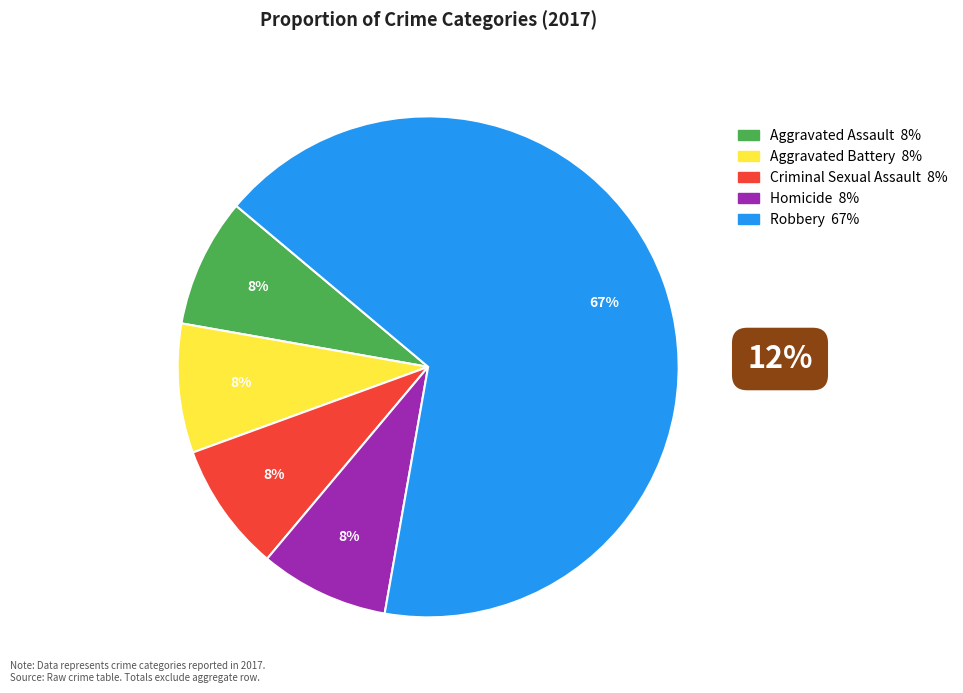

To the nearest percent, what portion does Criminal Sexual Assault represent?

8%